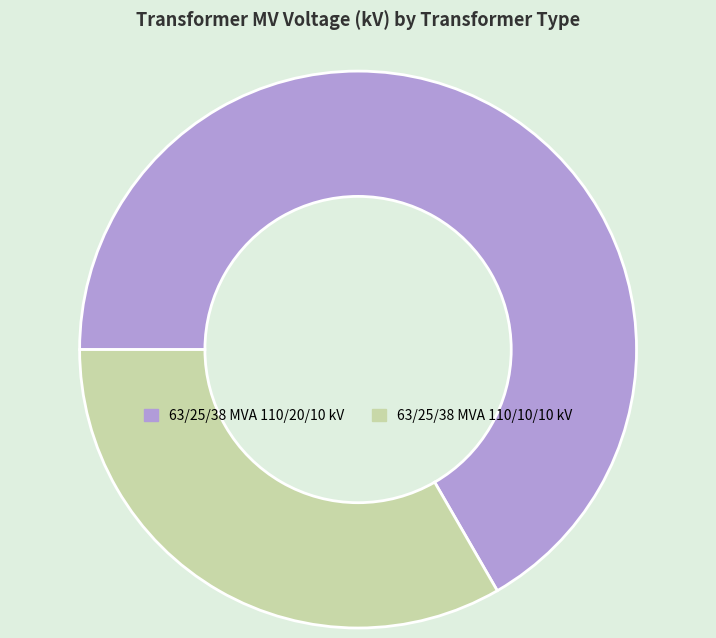

What is the largest slice in the pie chart?

63/25/38 MVA 110/20/10 kV